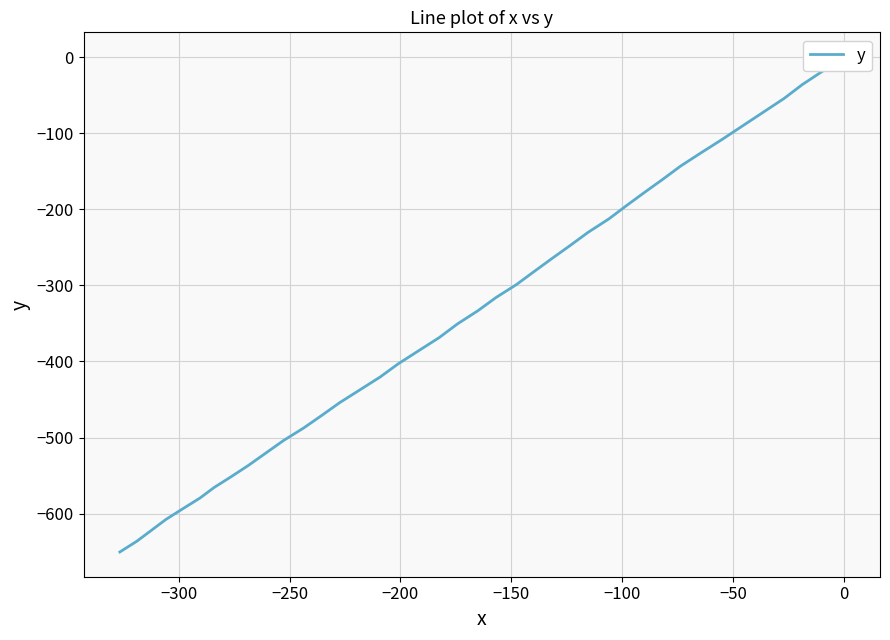

How many data points are above -333?

19